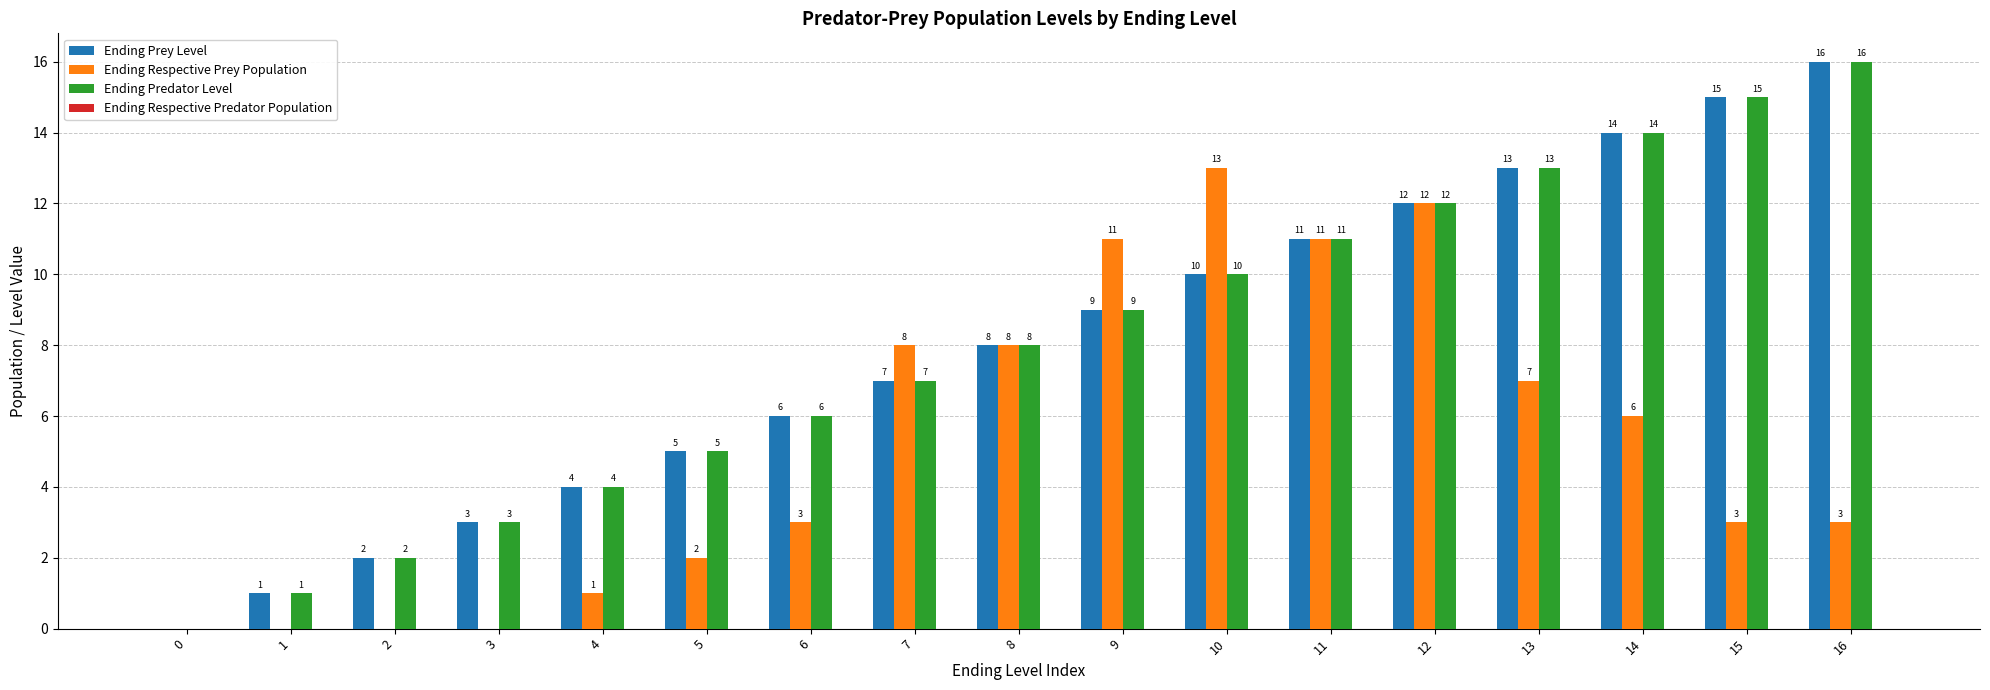

What is the sum of all Ending Predator Level values?

136